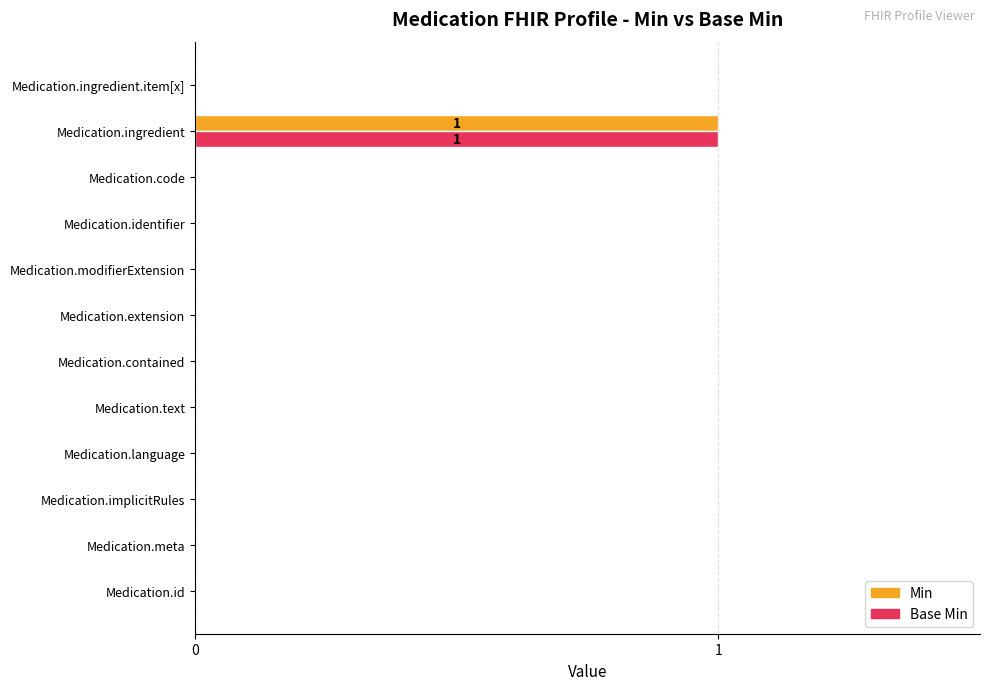

At which category is the sum across all series the highest?

Medication.ingredient